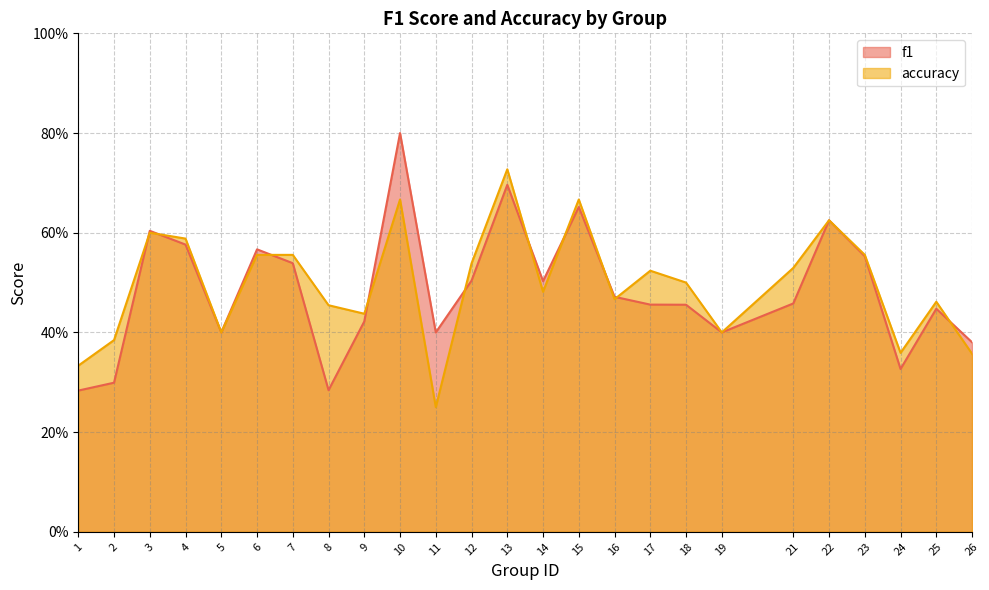

What is the total value across all series at 16?

0.9